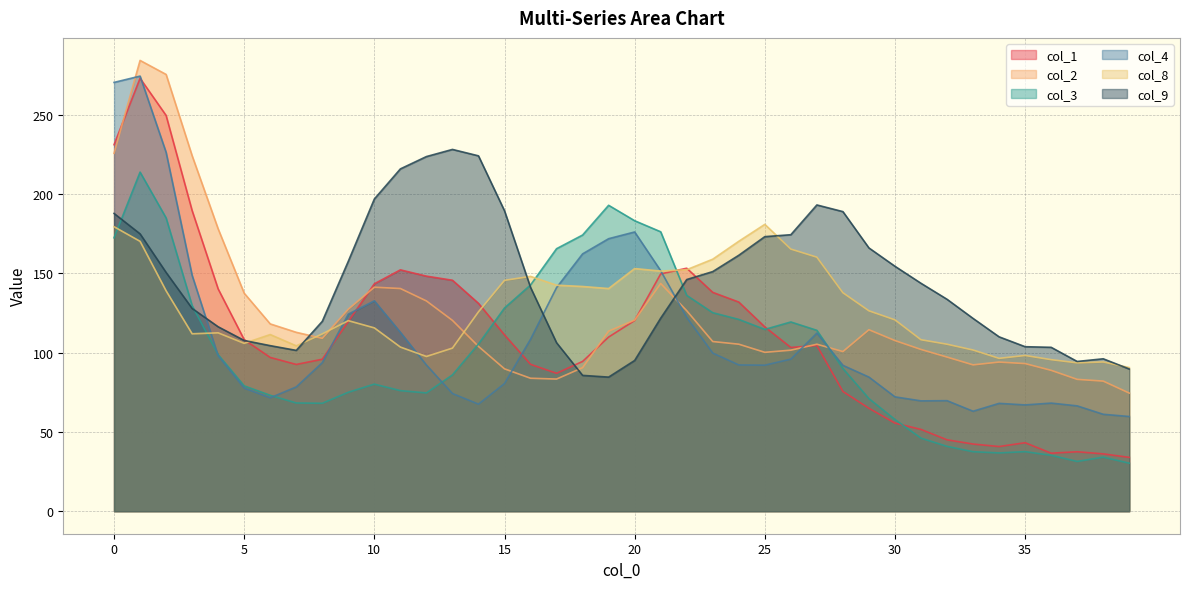

True or false: col_3 has a value of 59.4 at 20.

False